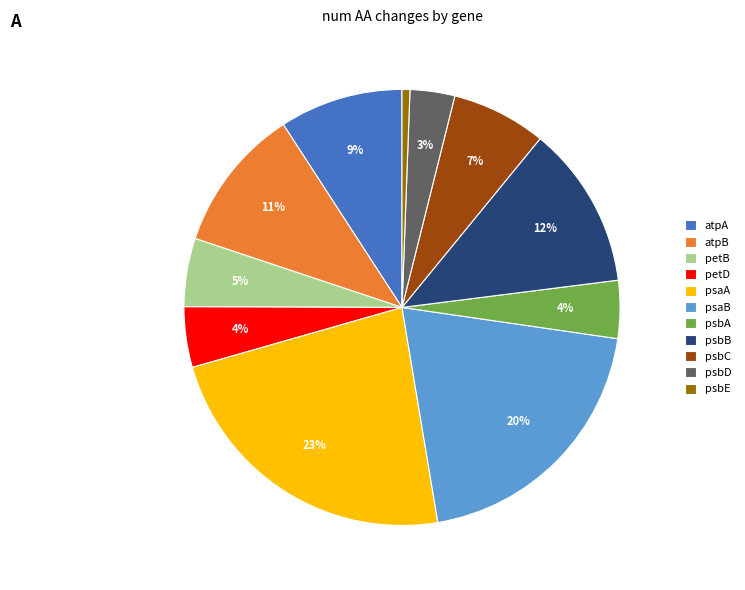

To the nearest percent, what is the difference between the atpB and psbE slice percentages?

10%